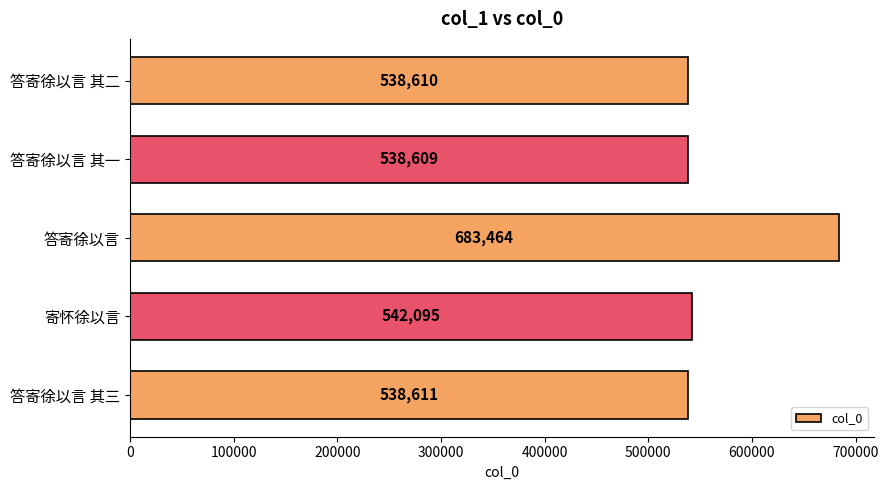

Are the bars grouped side by side (vs. stacked)?

No